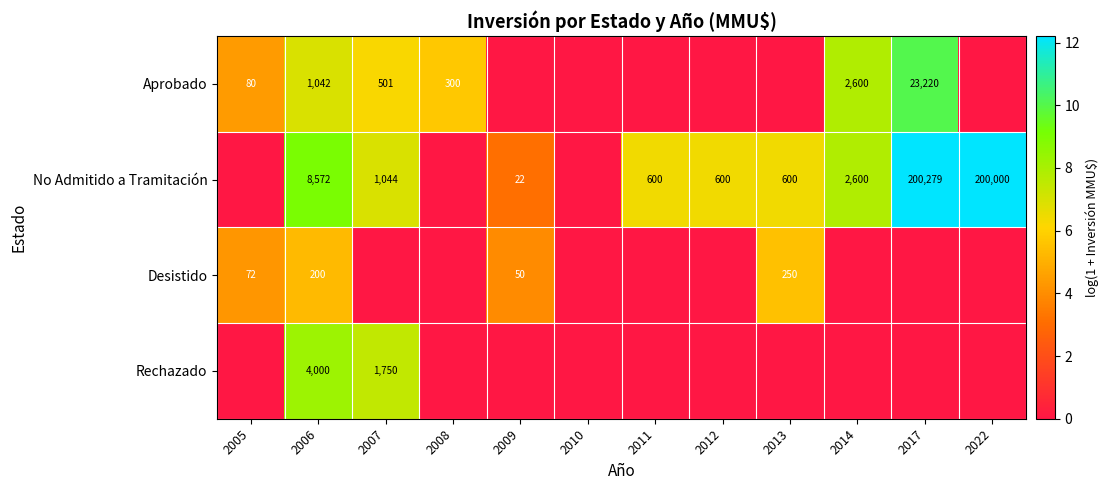

True or false: No Admitido a Tramitación has a value of 600 at 2011.

True